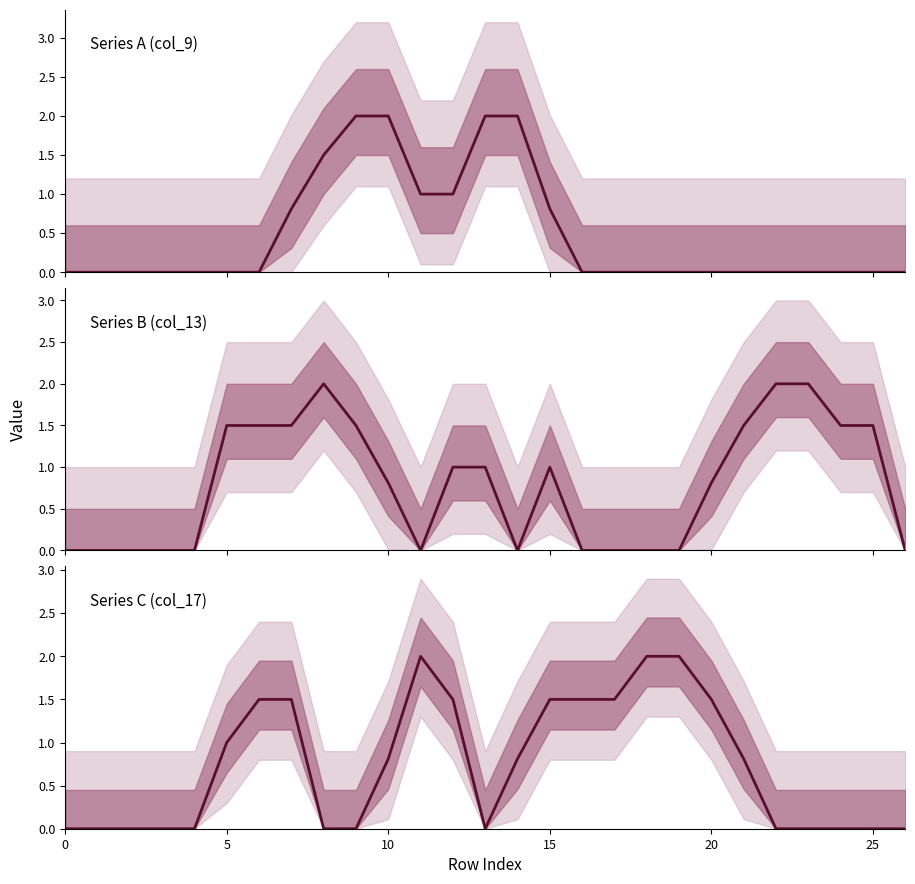

What is the difference between the maximum and minimum values in the col_13 series series?

2.0